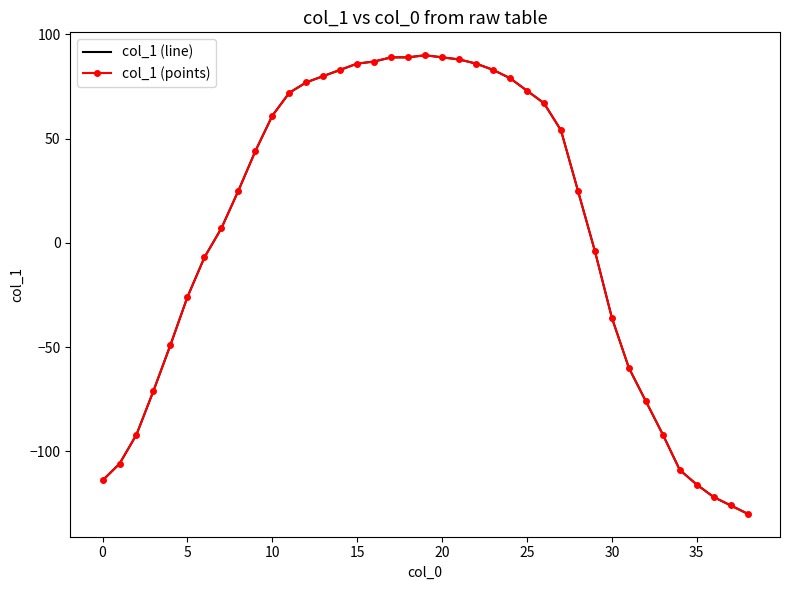

How many values in the col_1 (line) series exceed 25?

19